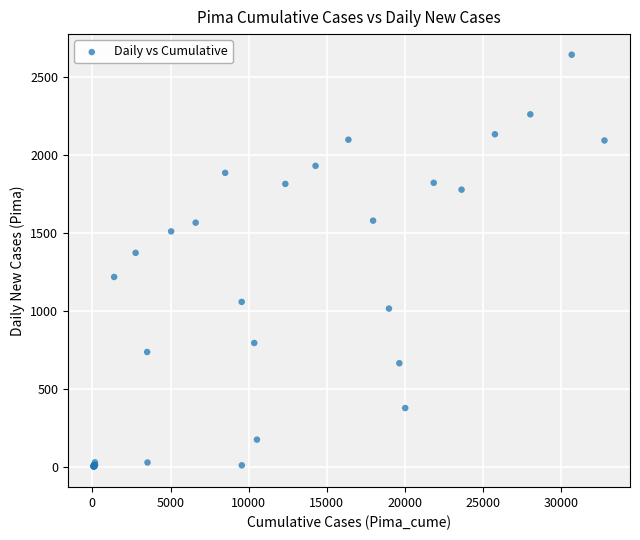

What Y value in the scatter plot is closest to 1323?

1373